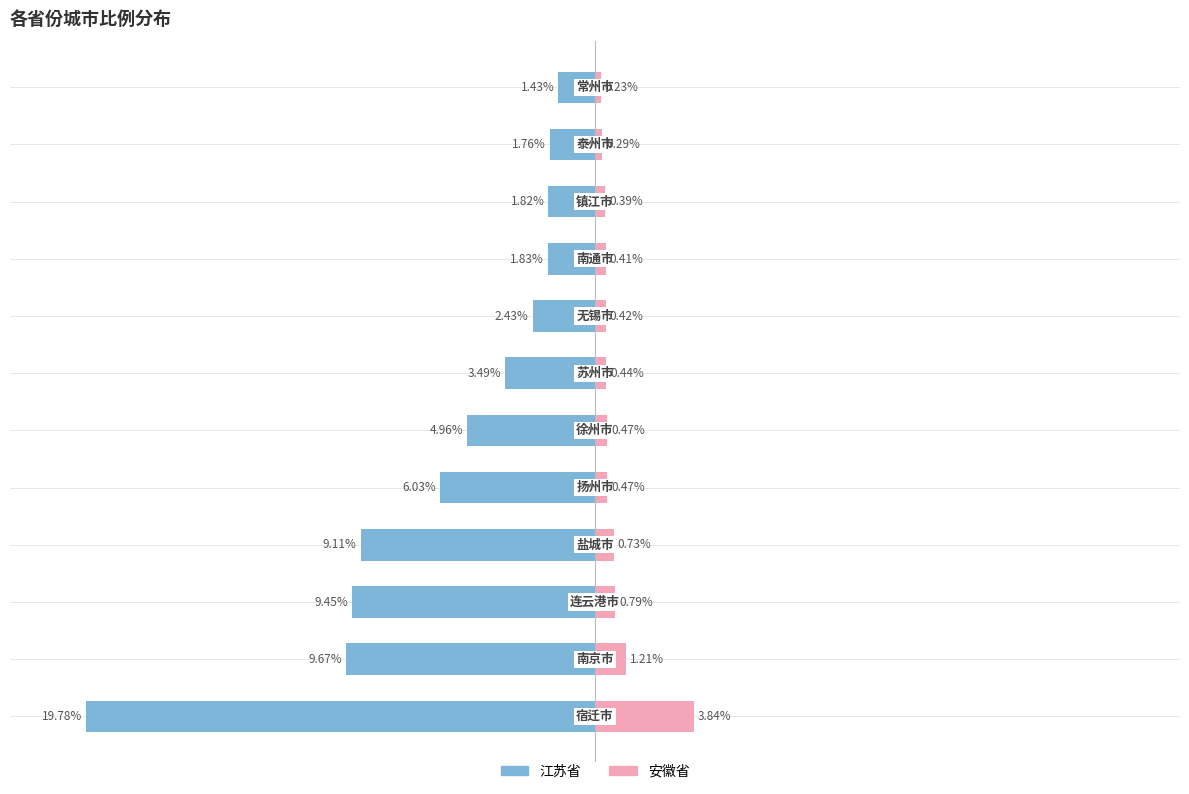

What is the lowest value of the 江苏省 series?

-19.8